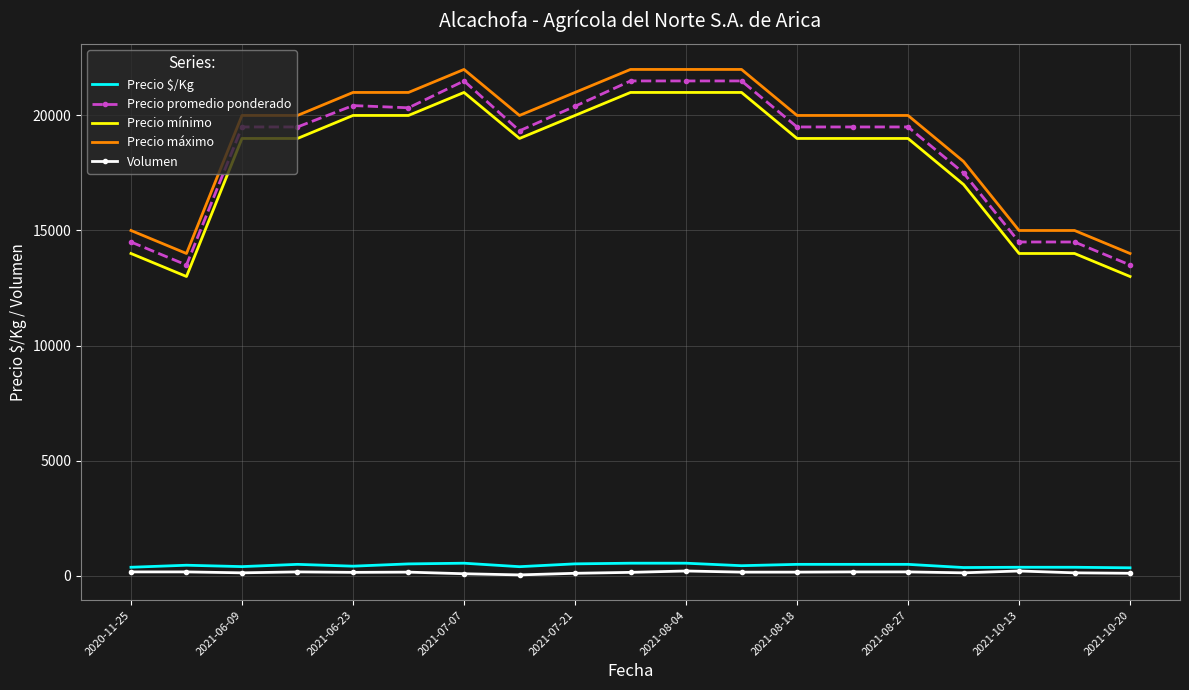

True or false: Precio $/Kg and Precio promedio ponderado intersect in this chart.

False